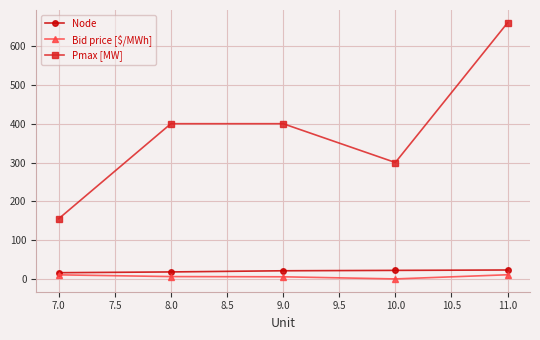

True or false: Pmax [MW] and Node cross at least once.

False